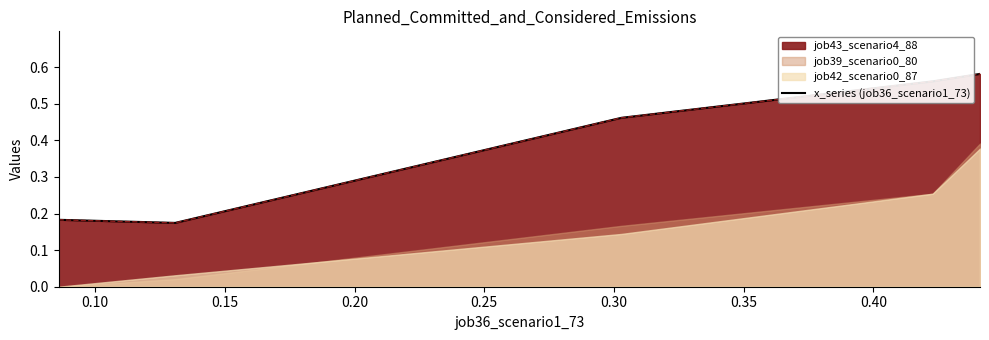

How many data points does each series have?

5